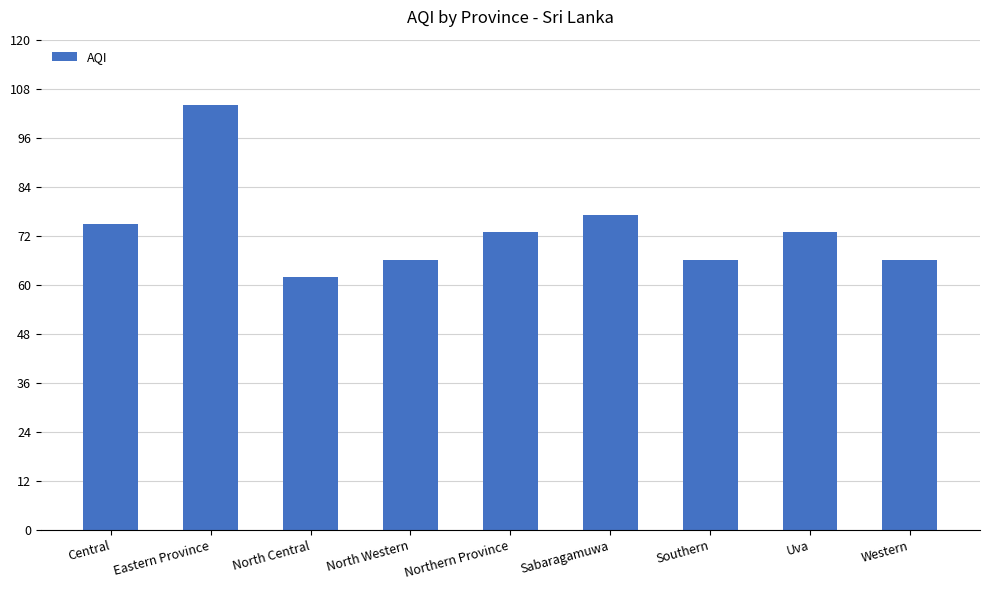

How many values are below 73?

4